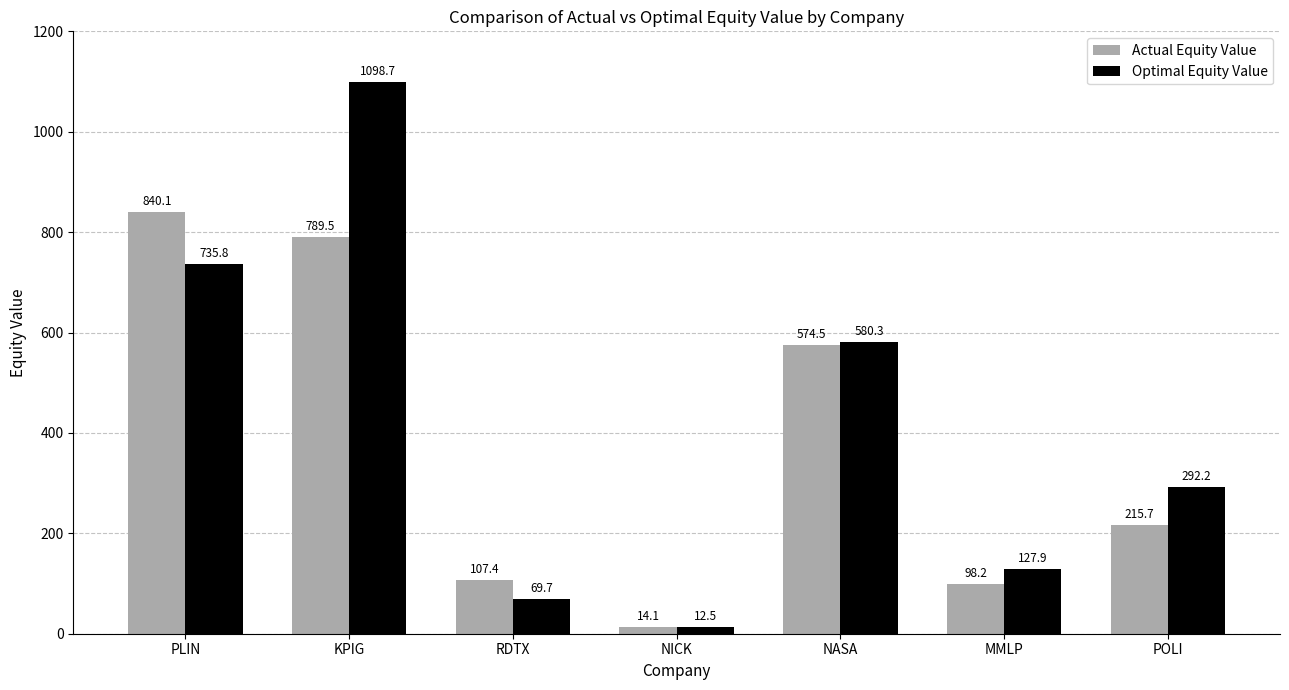

What is the difference between the highest and lowest values at PLIN?

104.3